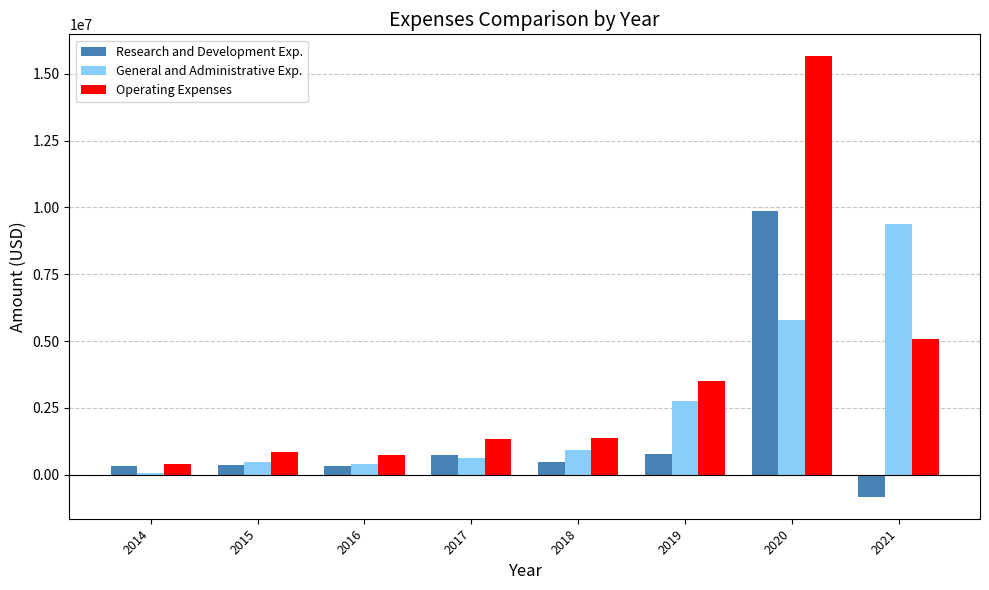

What is the sum of all Research and Development Exp. values?

12002814